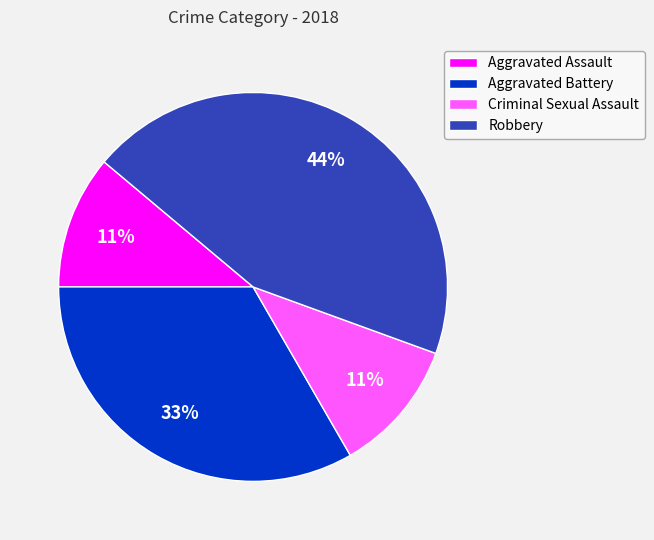

To the nearest percent, what is the average slice percentage?

25%